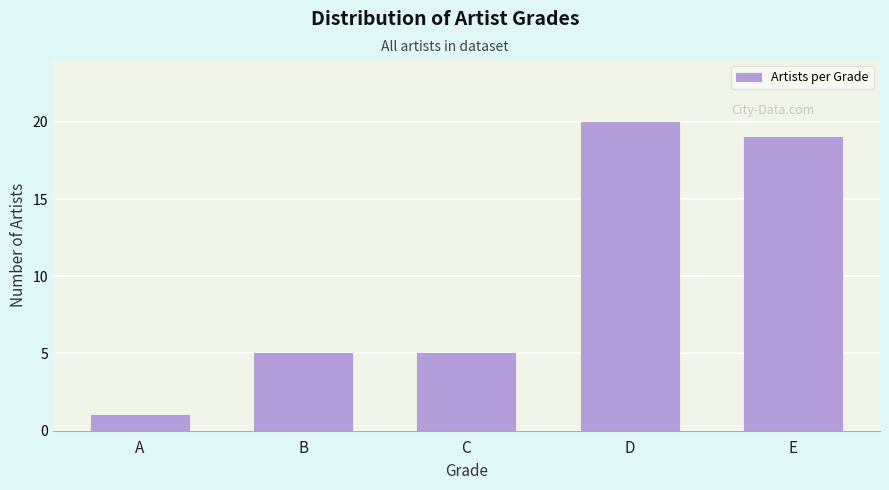

Reading left to right, what are all the values shown in this chart?

A=1	B=5	C=5	D=20	E=19